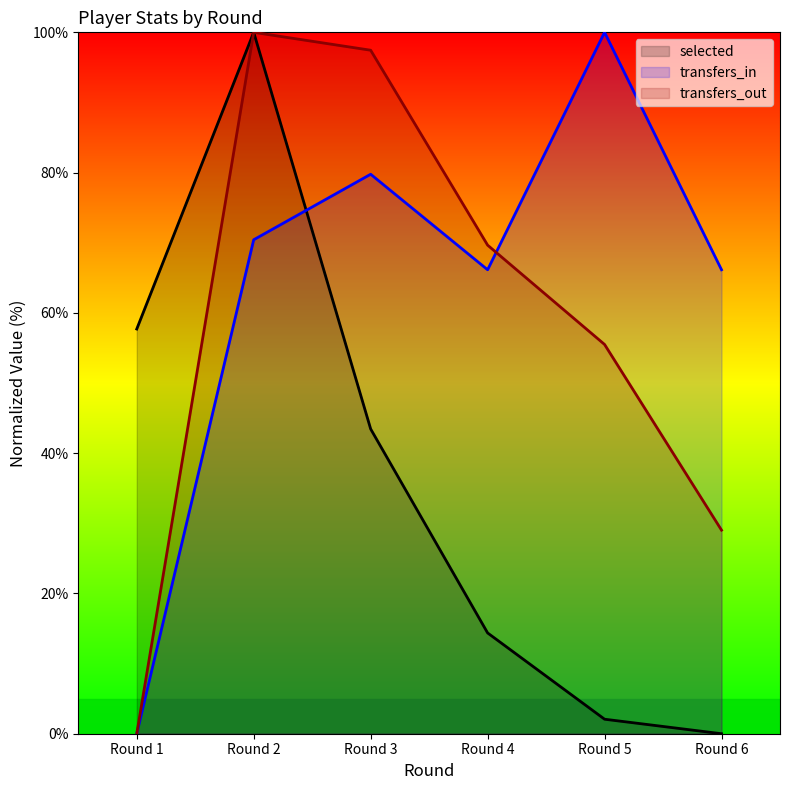

Is it true that selected_line equals 100.0 at Round 2?

True